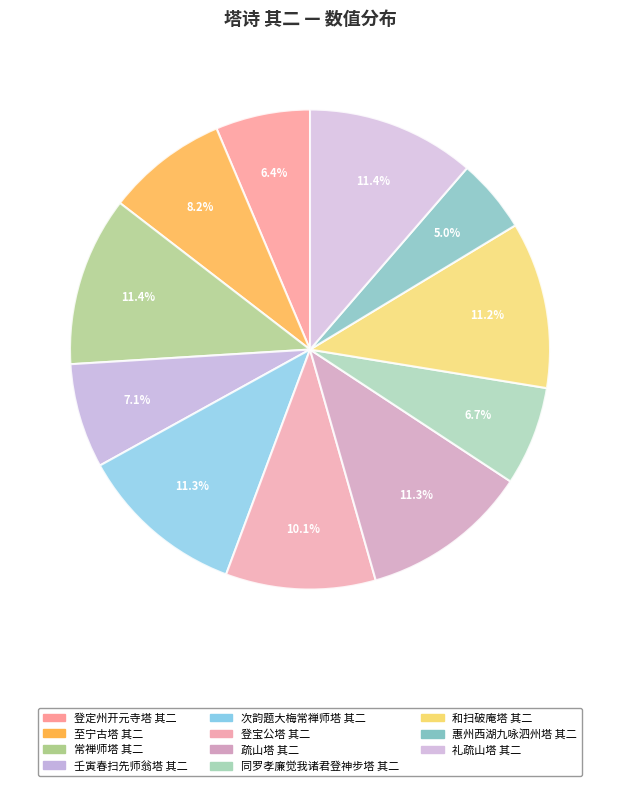

Does 壬寅春扫先师翁塔 其二 account for over 50% of the chart?

No